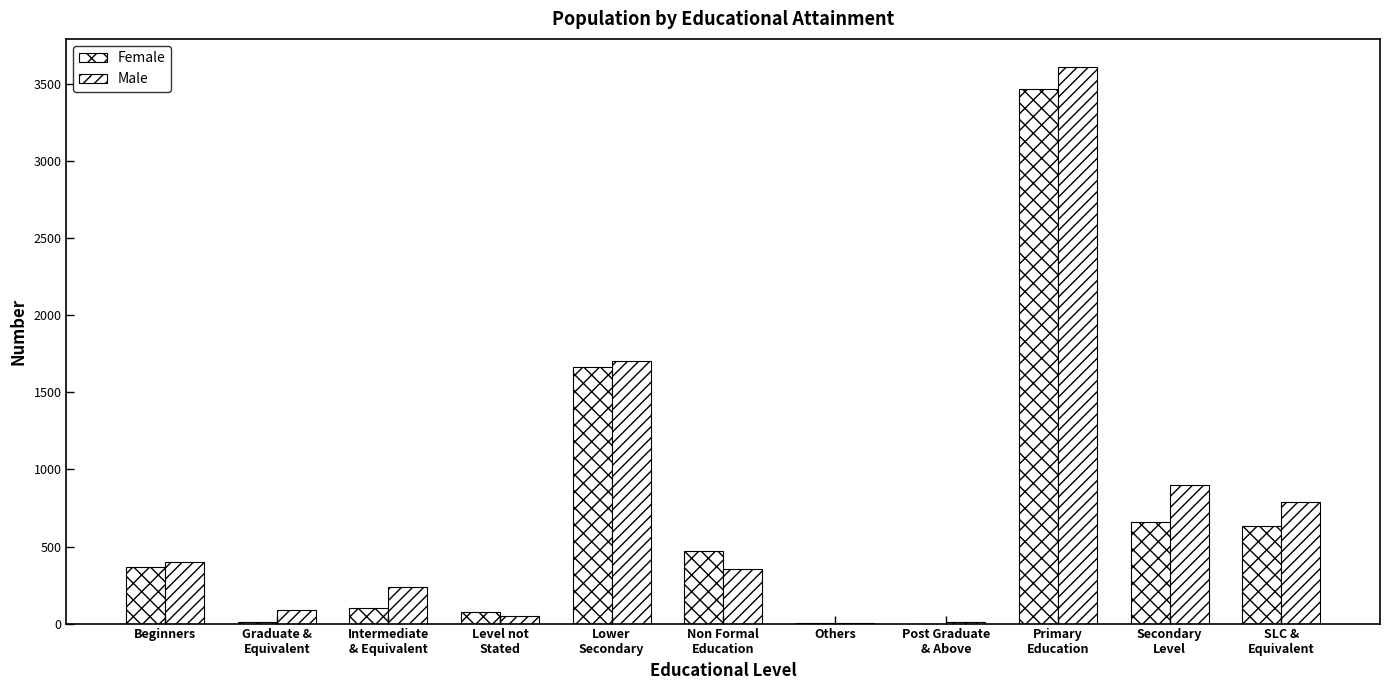

At how many categories does at least one series exceed 38?

9